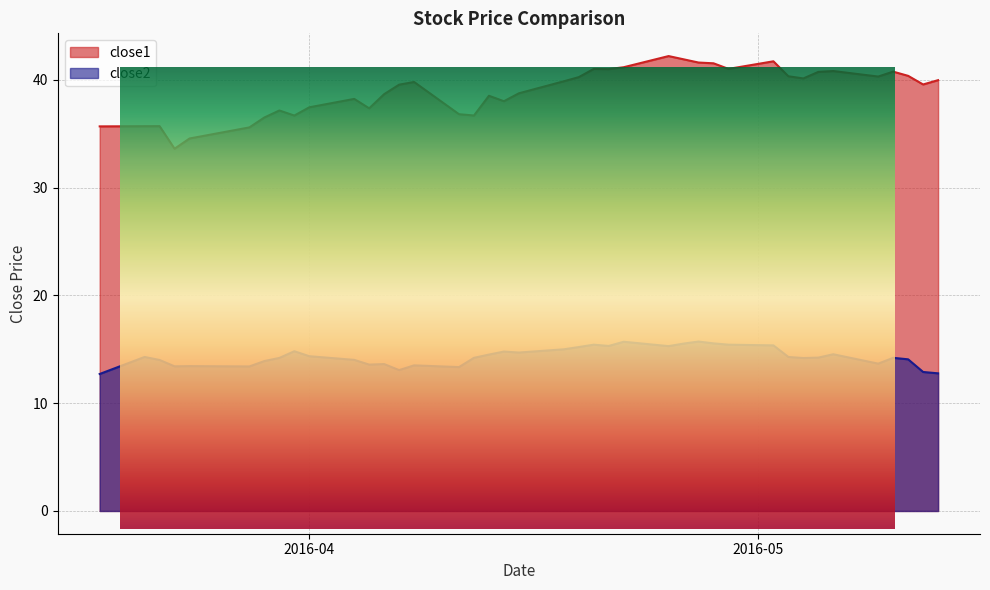

Is it true that close2 equals 21.0 at 2016-04-12?

False